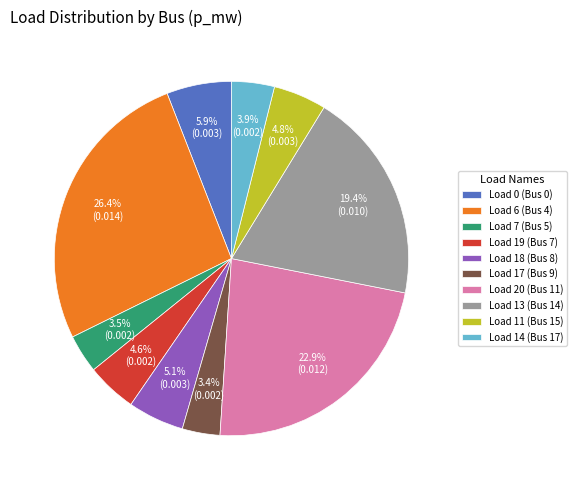

Count the number of slices in the pie.

10